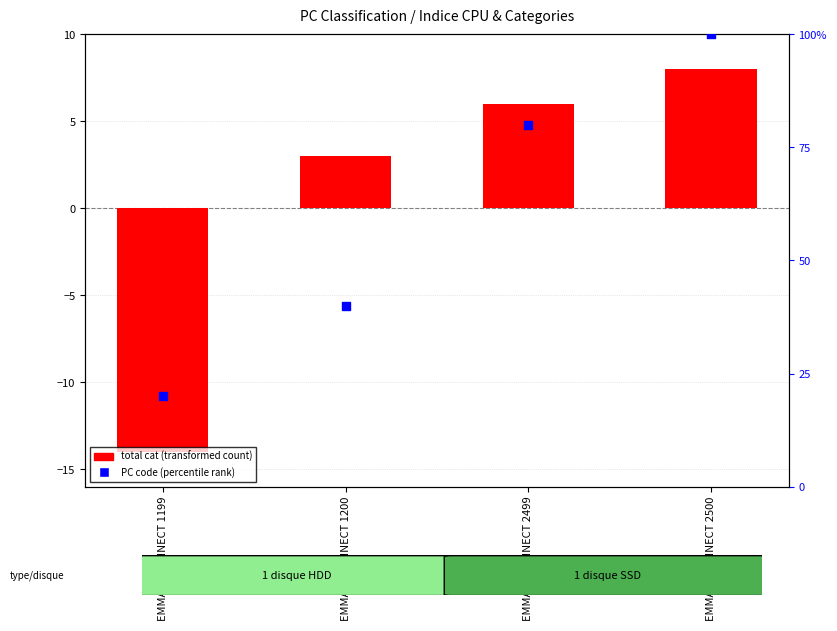

Which series has the largest total across all categories?

PC code (percentile rank)